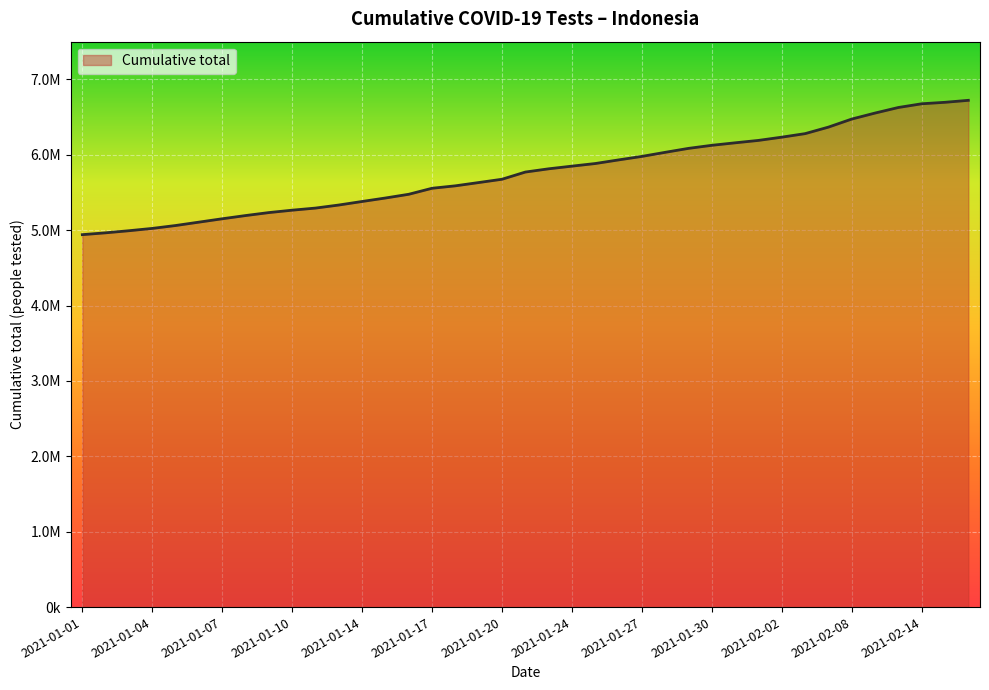

Reading right to left, what are all the values shown in this chart?

2021-02-16=6721920	2021-02-15=6695764	2021-02-14=6676123	2021-02-12=6626984	2021-02-10=6553179	2021-02-08=6473598	2021-02-05=6366581	2021-02-03=6280182	2021-02-02=6233289	2021-02-01=6190345	2021-01-31=6158452	2021-01-30=6125290	2021-01-29=6084661	2021-01-28=6032242	2021-01-27=5978128	2021-01-26=5931637	2021-01-25=5883540	2021-01-24=5848960	2021-01-23=5813504	2021-01-22=5770517	2021-01-20=5675028	2021-01-19=5631280	2021-01-18=5587809	2021-01-17=5555428	2021-01-16=5475700	2021-01-15=5426234	2021-01-14=5380137	2021-01-13=5333160	2021-01-12=5292612	2021-01-10=5264664	2021-01-09=5232921	2021-01-08=5193413	2021-01-07=5150808	2021-01-06=5106017	2021-01-05=5061283	2021-01-04=5022974	2021-01-03=4992303	2021-01-02=4964525	2021-01-01=4940146